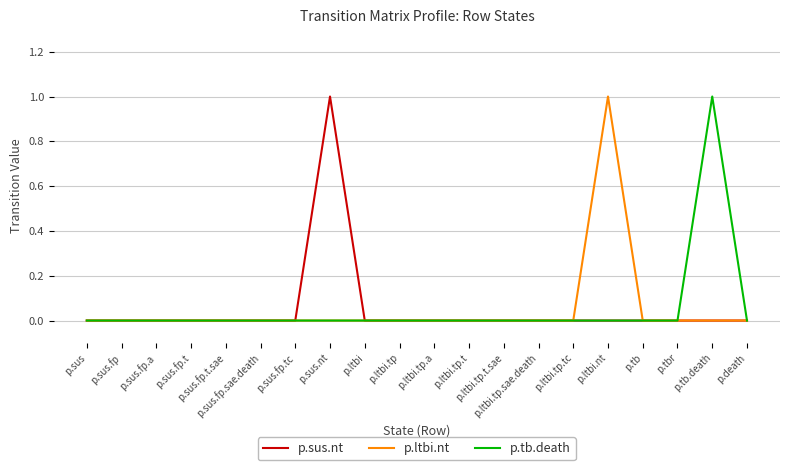

List the series in order of their peak value, highest first.

p.sus.nt, p.ltbi.nt, p.tb.death